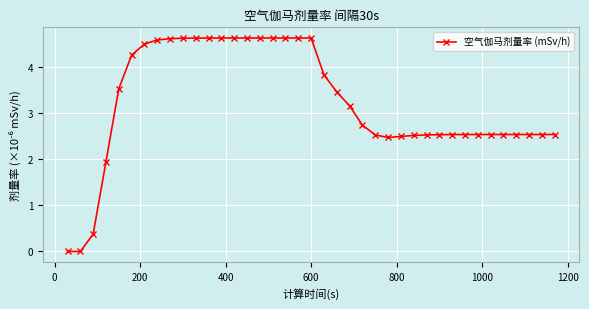

What is the value of the 14th point from the left?

4.6